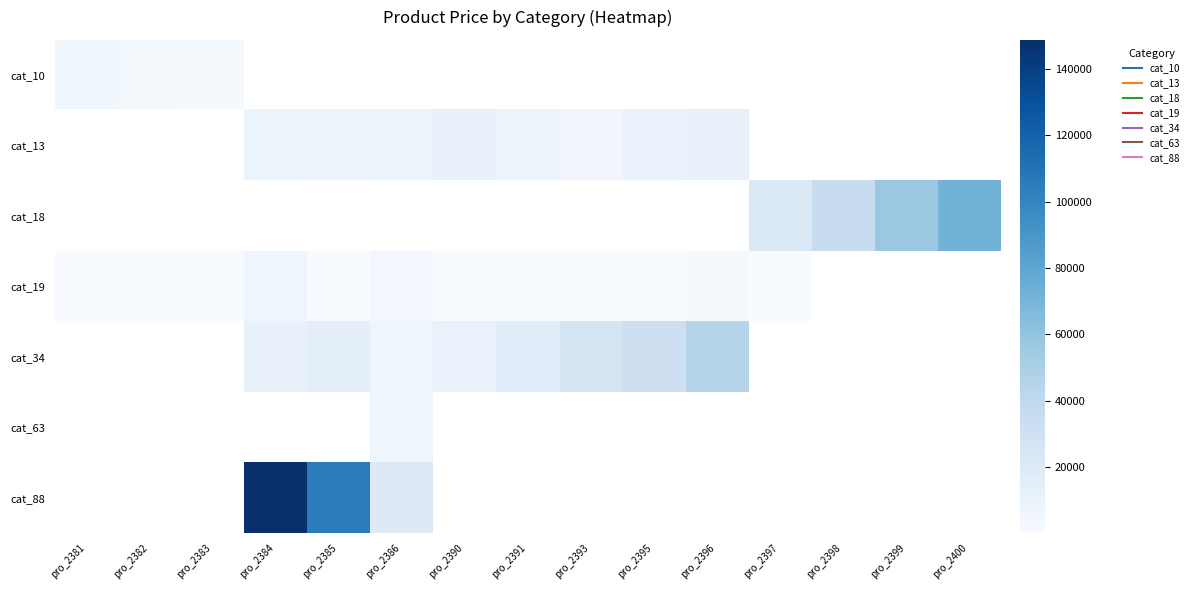

The value of cat_13 at pro_2396 is 11350.0. True or false?

True